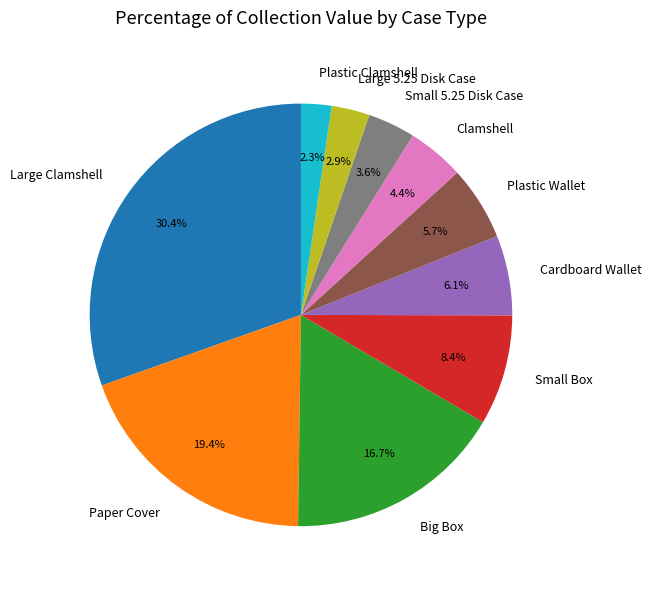

How many slices are in this pie chart?

10